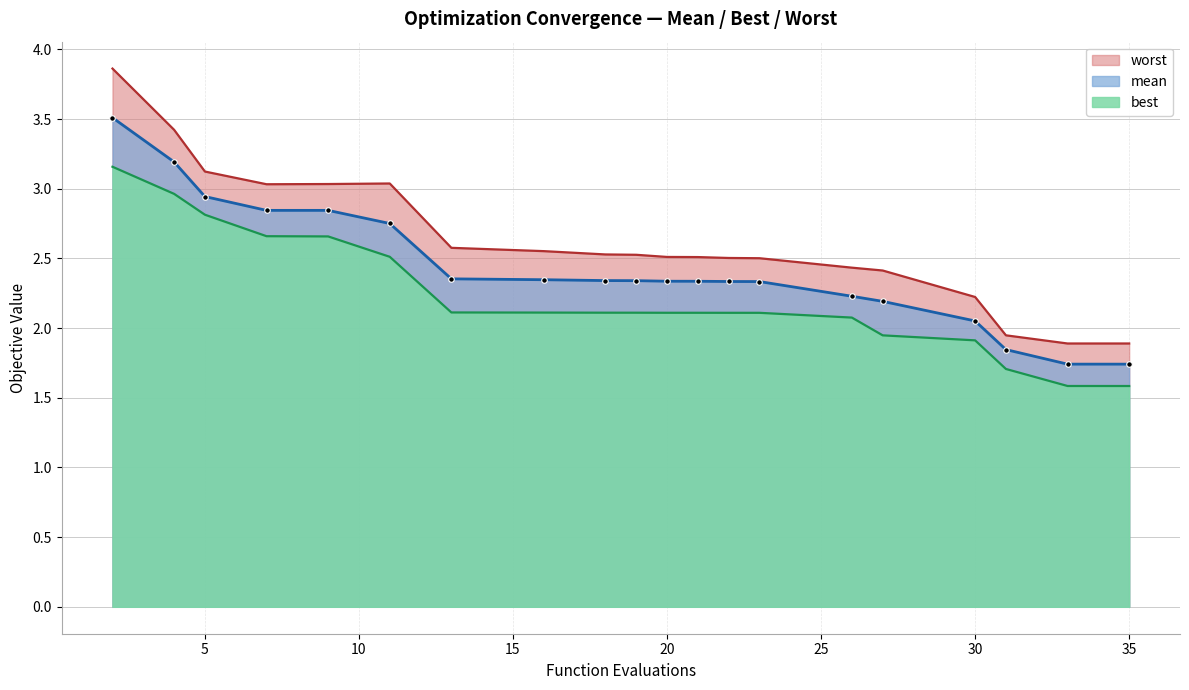

True or false: worst and best intersect in this chart.

False